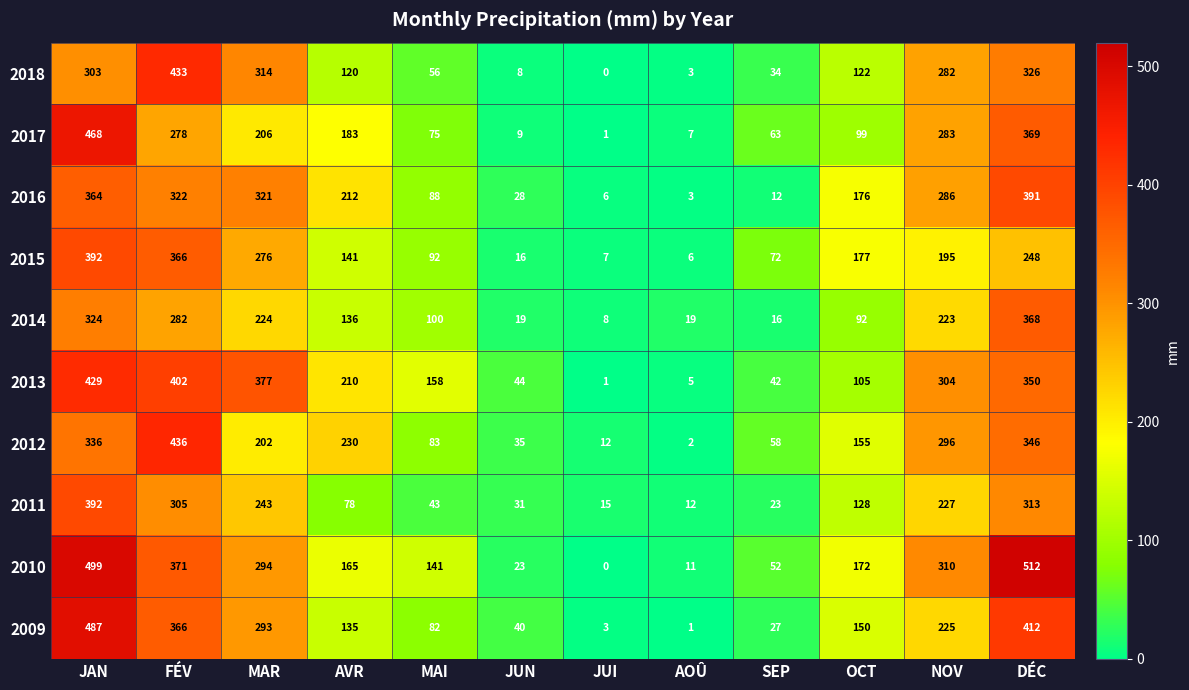

At NOV, list the series in order from smallest to largest.

2015, 2014, 2009, 2011, 2018, 2017, 2016, 2012, 2013, 2010